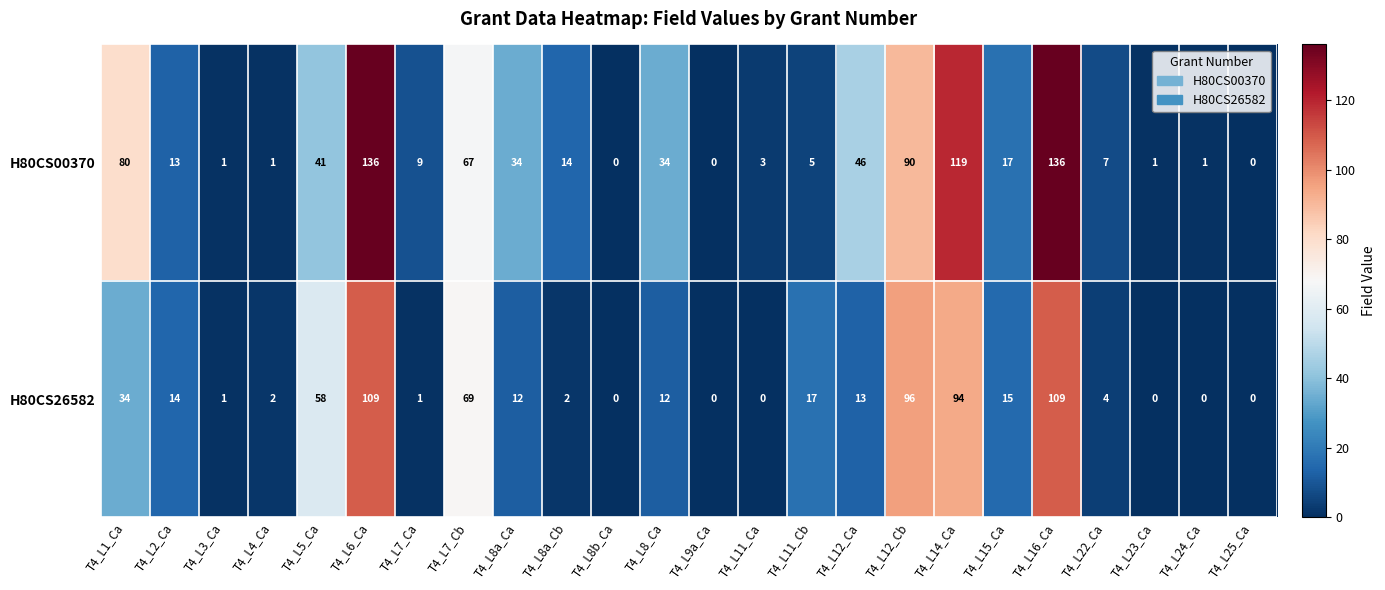

What is the sum of all H80CS00370 values?

855